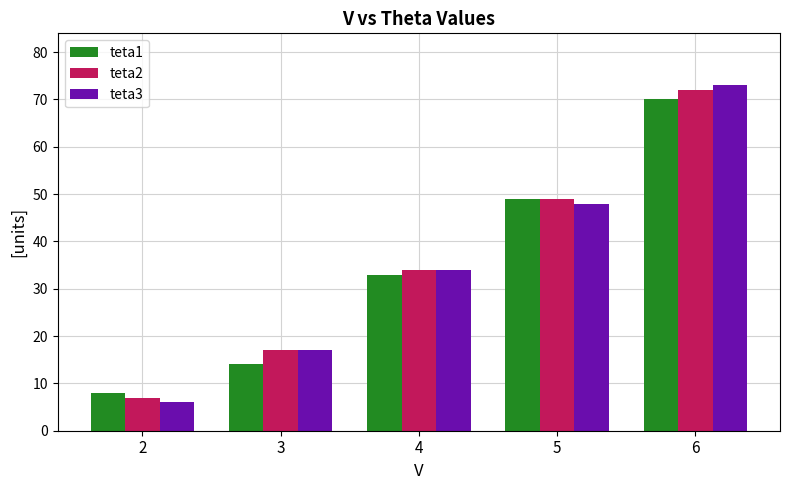

The teta2 series shows 7 at 2. True or false?

True